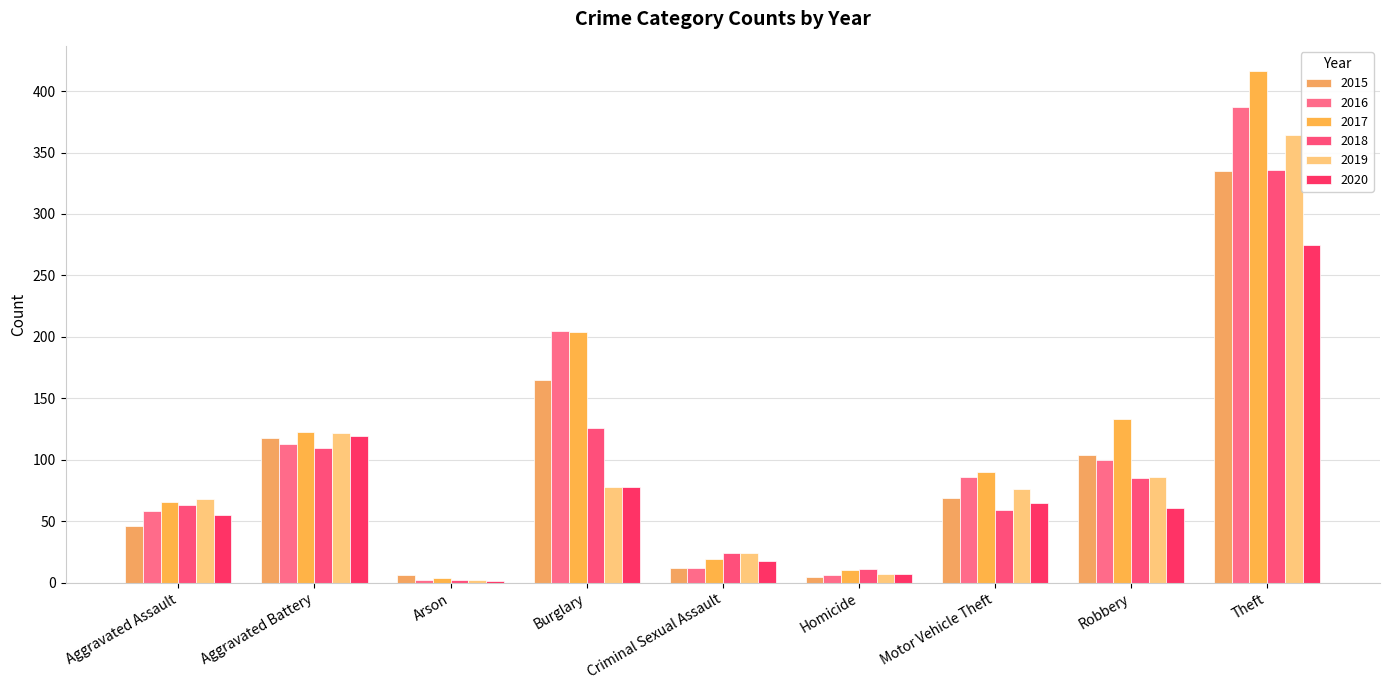

What is the sum of all 2020 values?

679